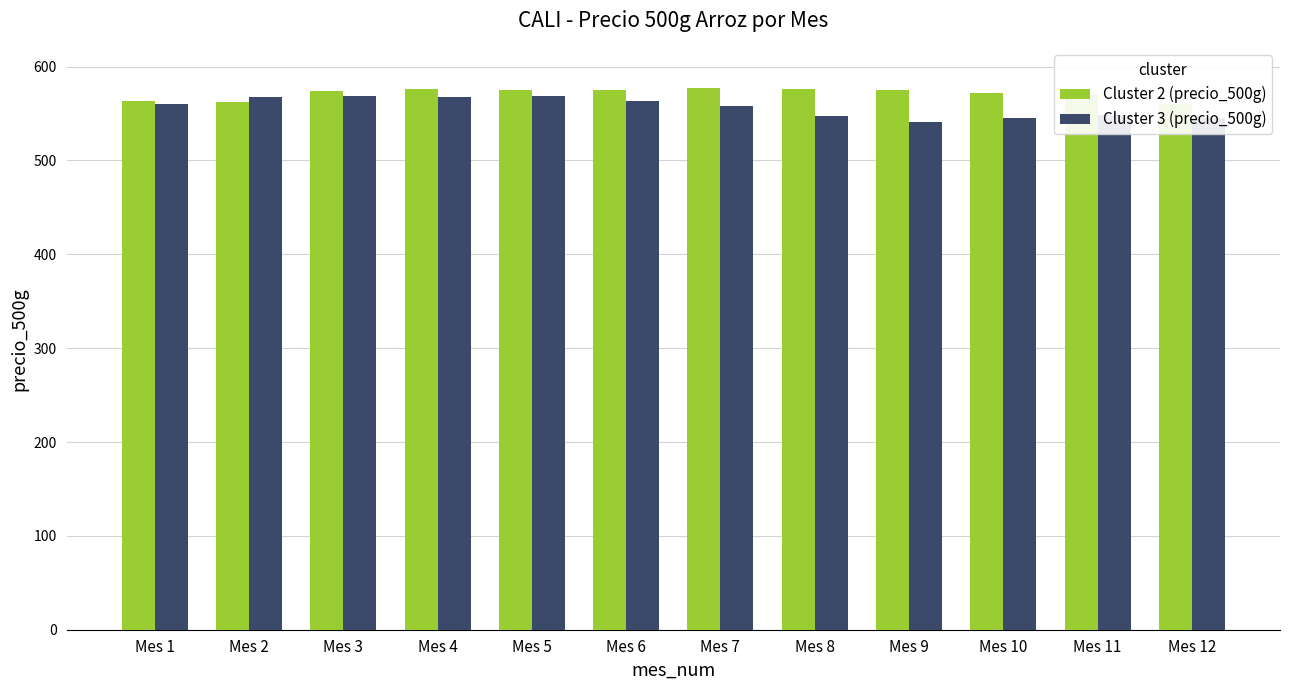

Which has a higher value, Mes 7 or Mes 6?

Mes 7